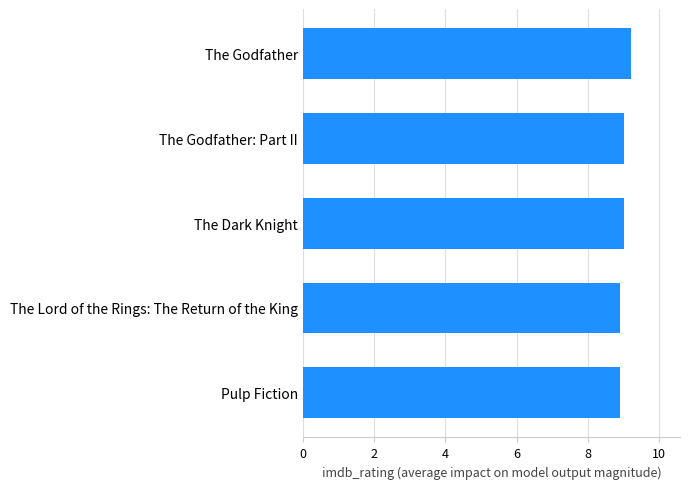

What is the approximate value at The Dark Knight?

9.0